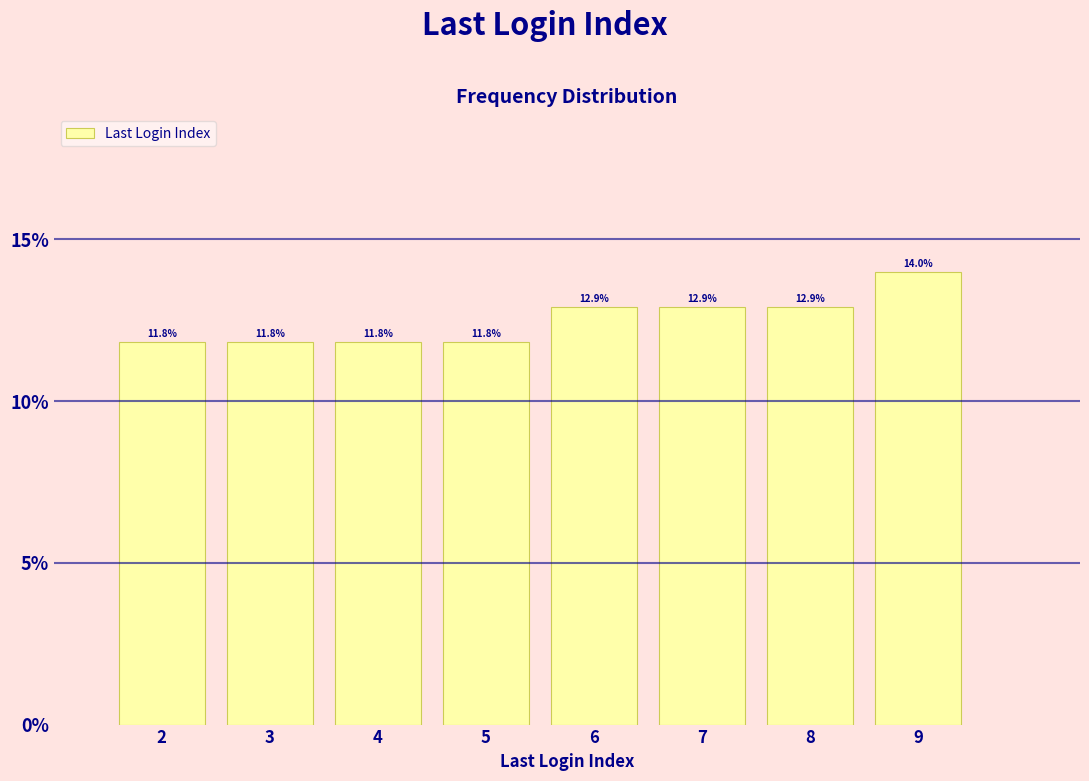

Which range on the x-axis has the tallest bar?

8.5 to 9.5